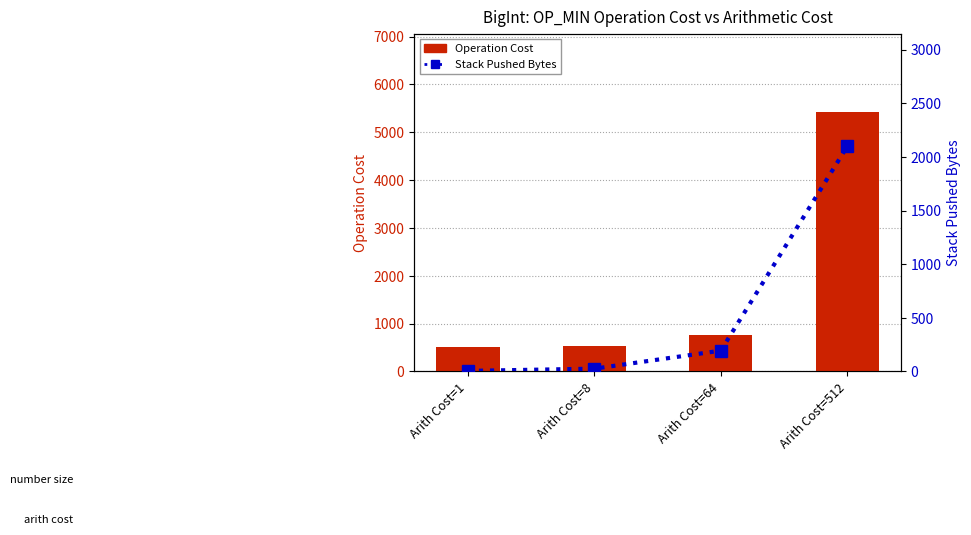

Rank the series by their maximum value, from highest to lowest.

Operation Cost, Stack Pushed Bytes